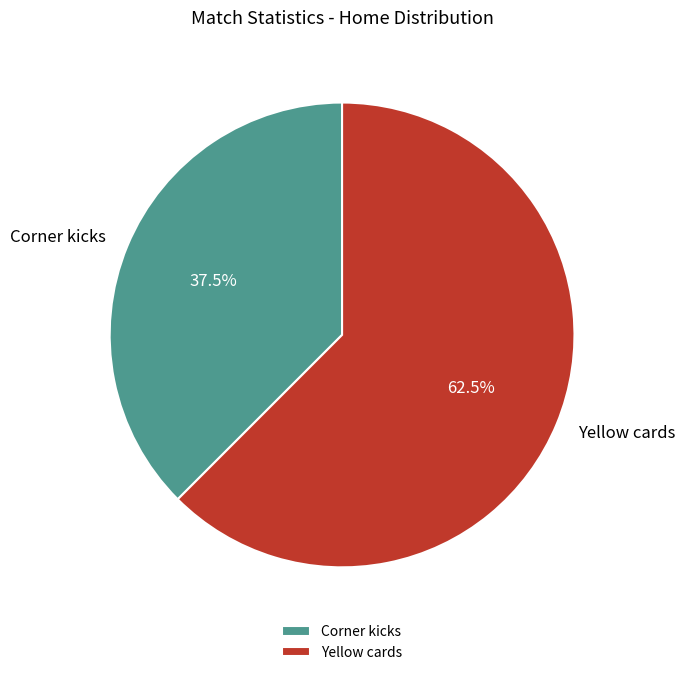

Is the sum of Yellow cards and Corner kicks greater than half?

Yes